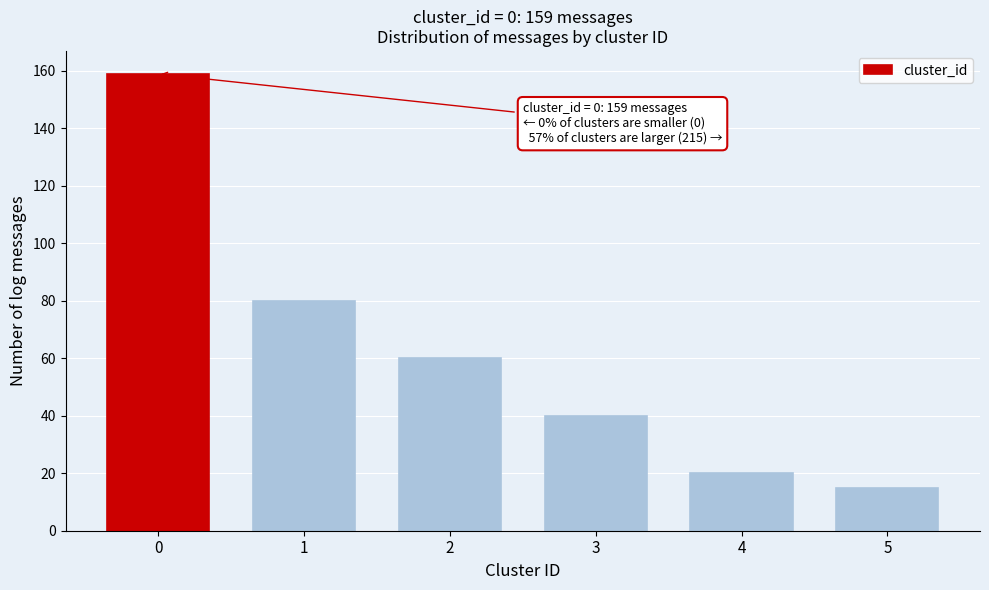

Reading right to left, extract all data points from this chart.

5=15	4=20	3=40	2=60	1=80	0=159